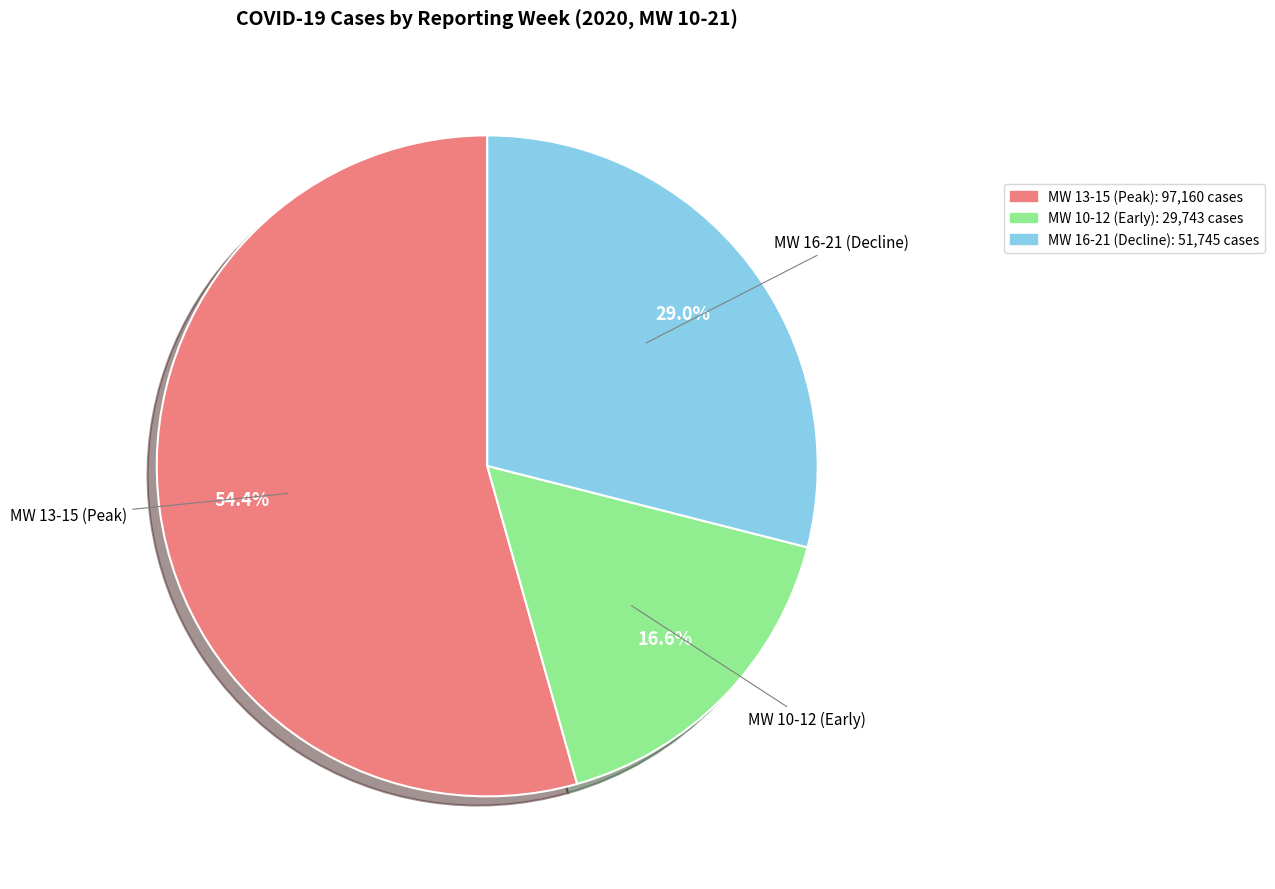

Is there any slice that represents more than half of the pie?

Yes